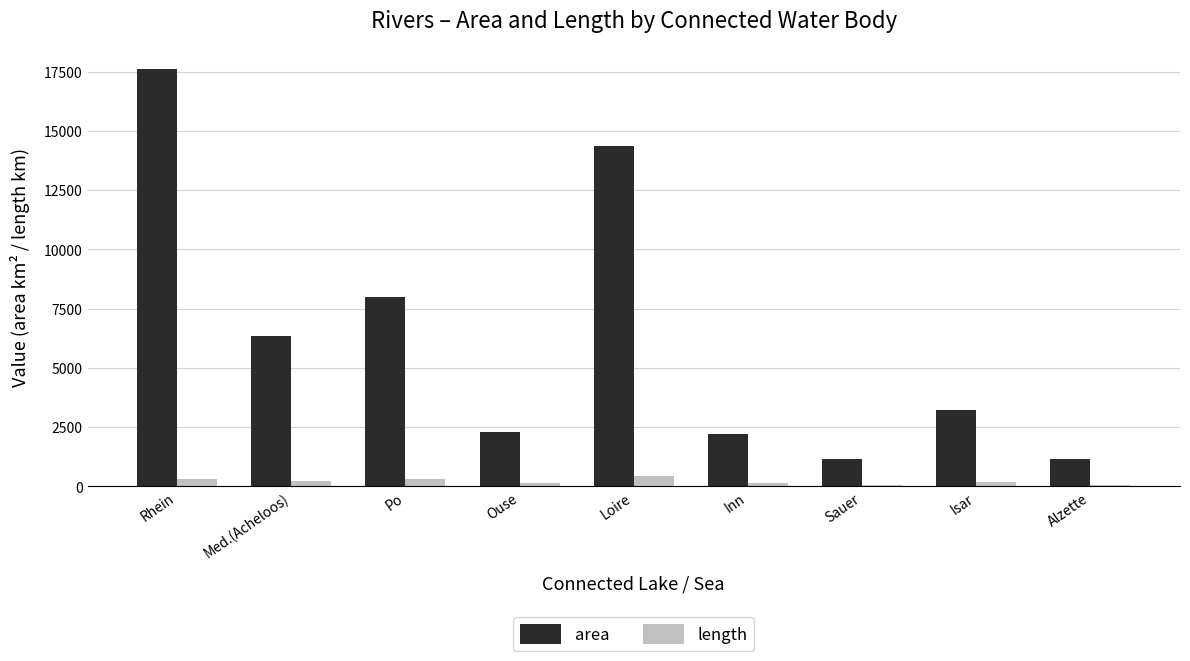

How many bars are there in total?

18